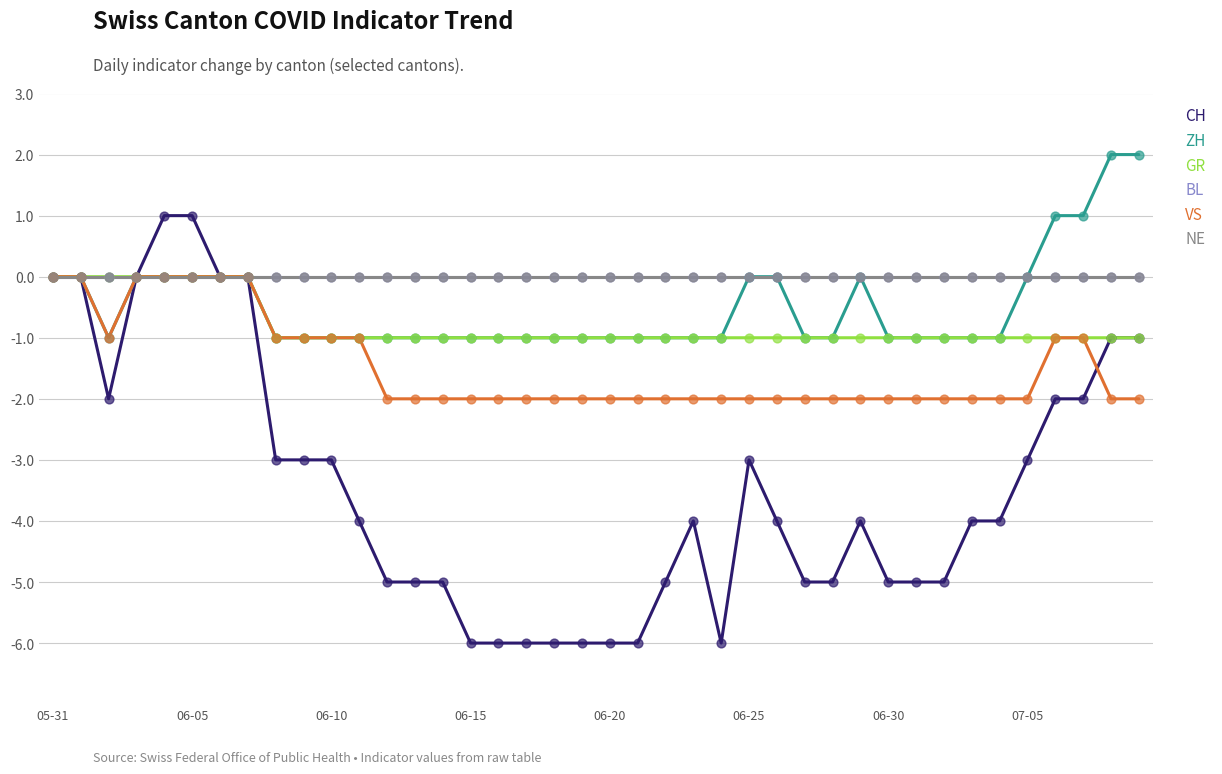

Is this an area chart (filled region under the line)?

No